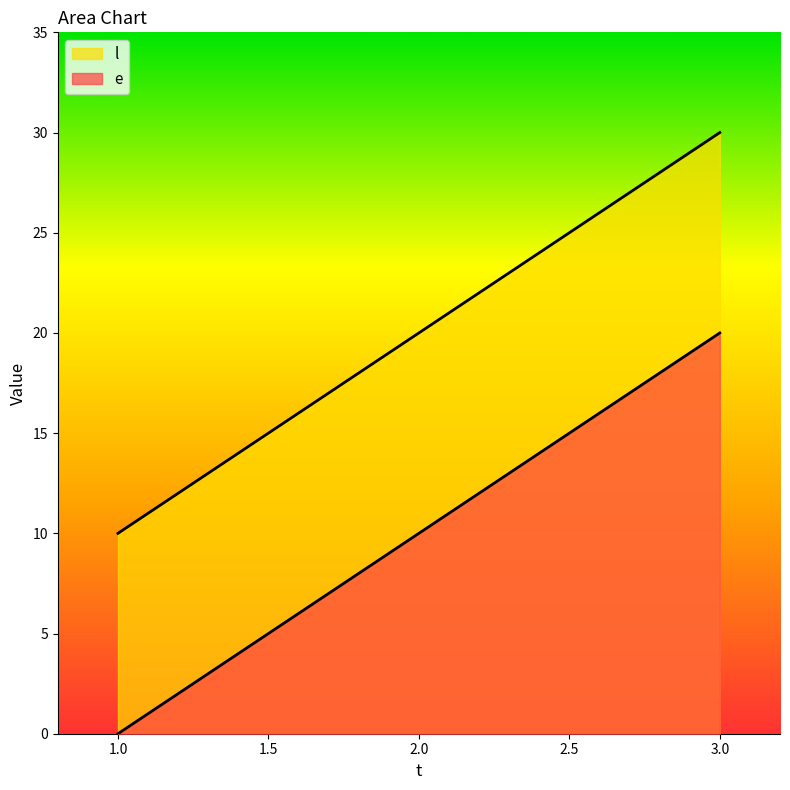

What is the total value across all series at 1?

10